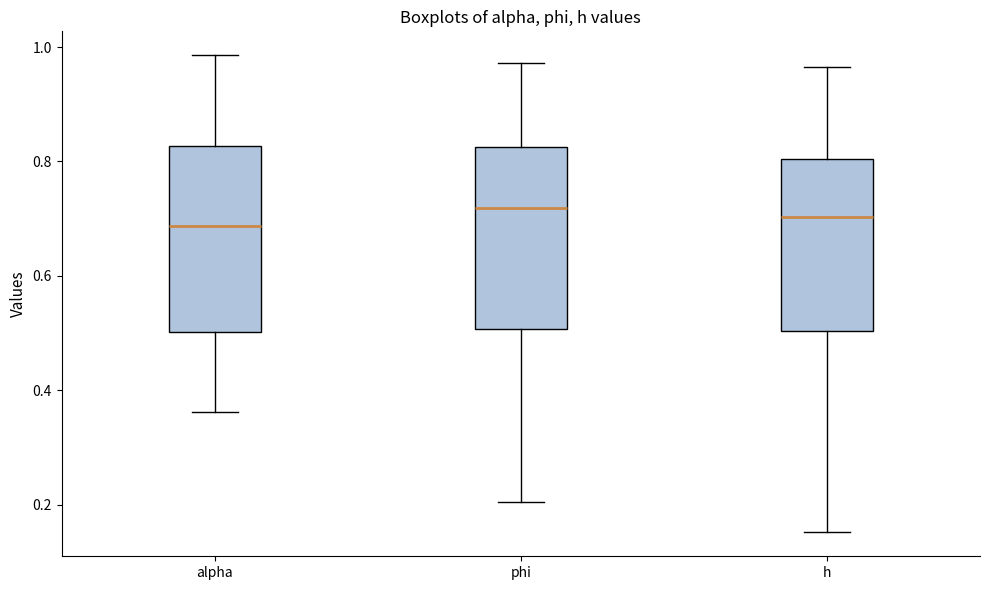

Reading left to right, read every box against the y-axis: the position of its median line, the range the box covers, and the ends of its whiskers. The values are not printed on the chart, so give them approximately, as read against the axis.

alpha: median 0.68, box 0.50 to 0.82, whiskers 0.36 to 0.98
phi: median 0.72, box 0.50 to 0.82, whiskers 0.20 to 0.98
h: median 0.70, box 0.50 to 0.80, whiskers 0.16 to 0.96